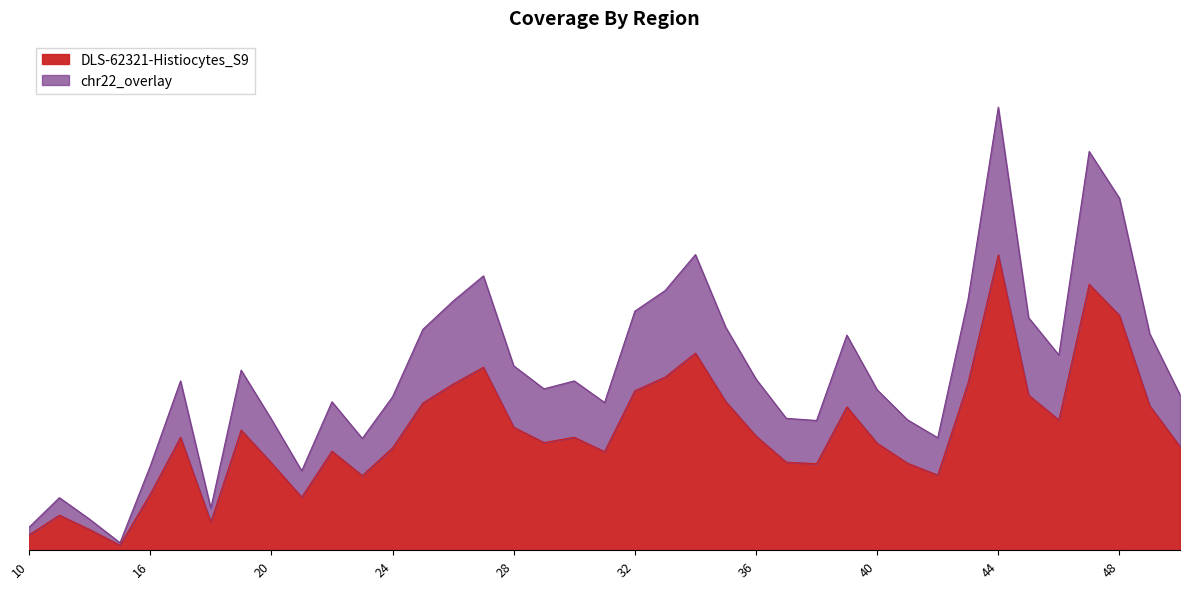

The value of DLS-62321-Histiocytes_S9 at 38 is 361. True or false?

True